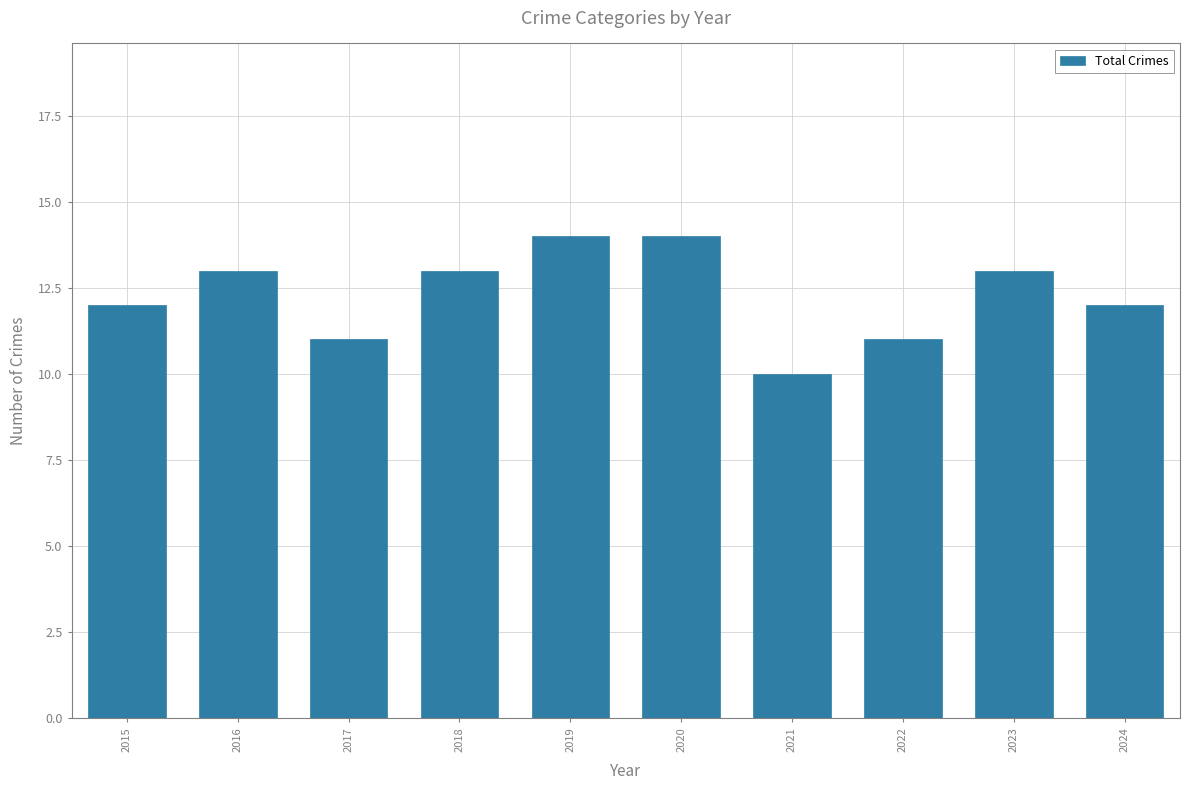

What is the sum of all values?

123